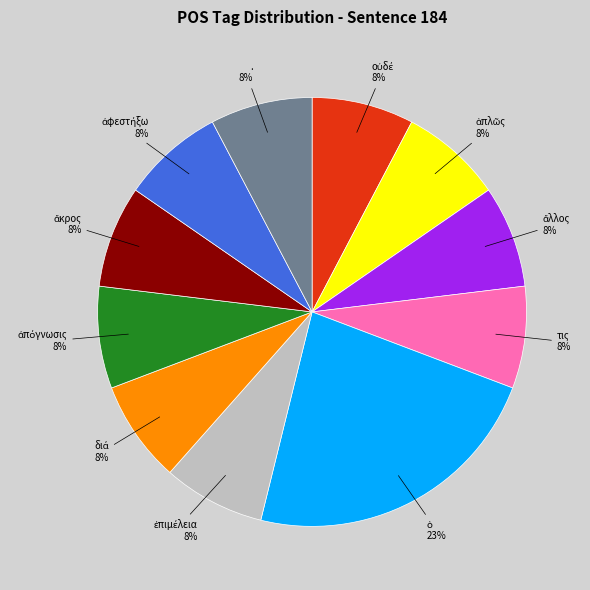

Is there a majority slice in this chart?

No